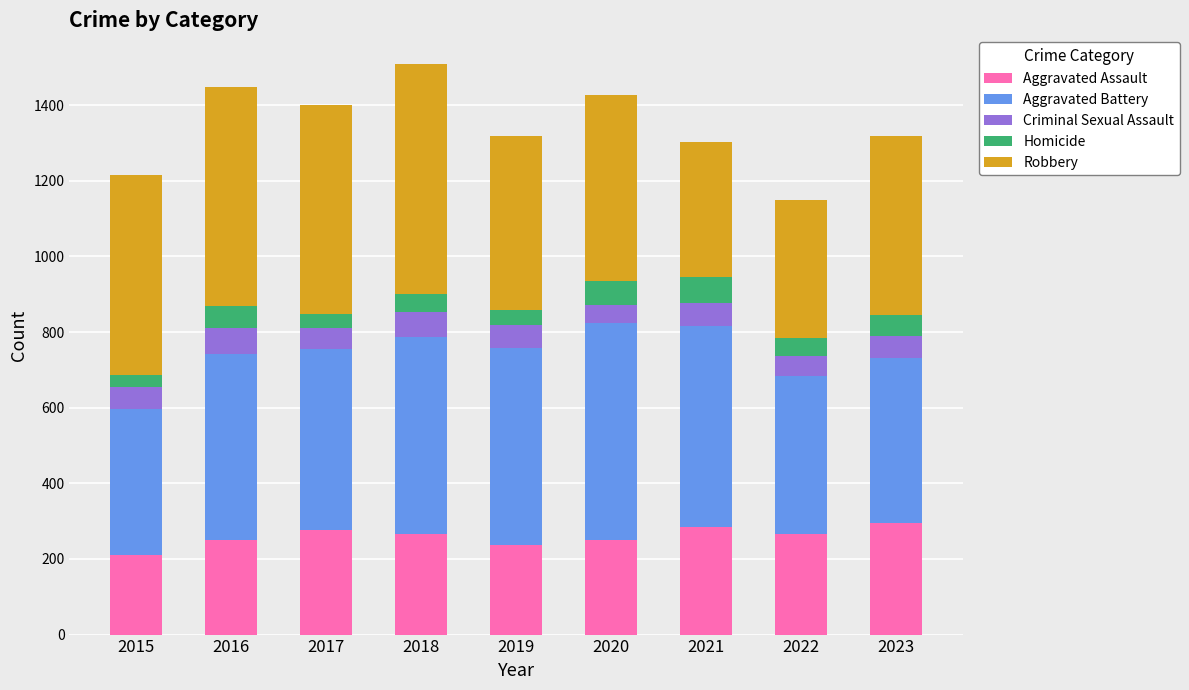

What is the difference between the Aggravated Assault values at 2015 and 2022?

57